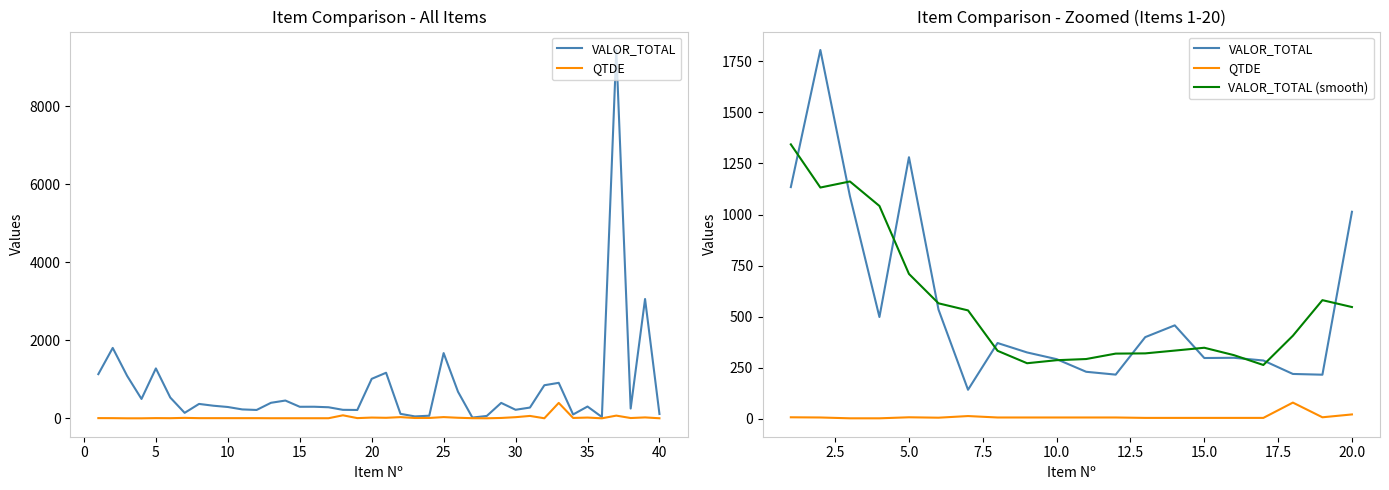

True or false: QTDE has more than 0 points higher than both neighbors.

True